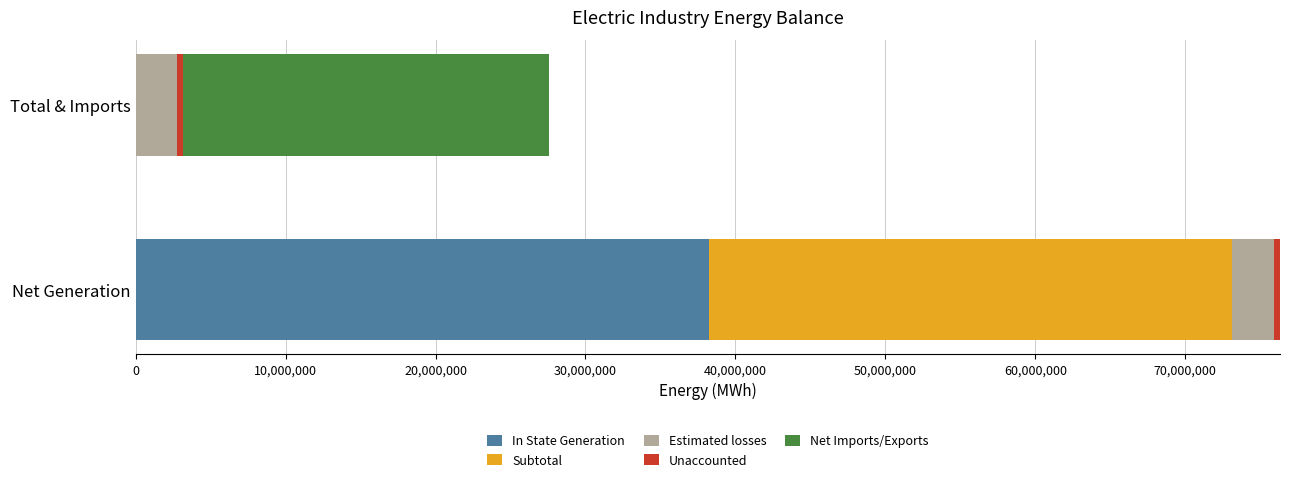

True or false: In State Generation has a value of 0 at Total & Imports.

True